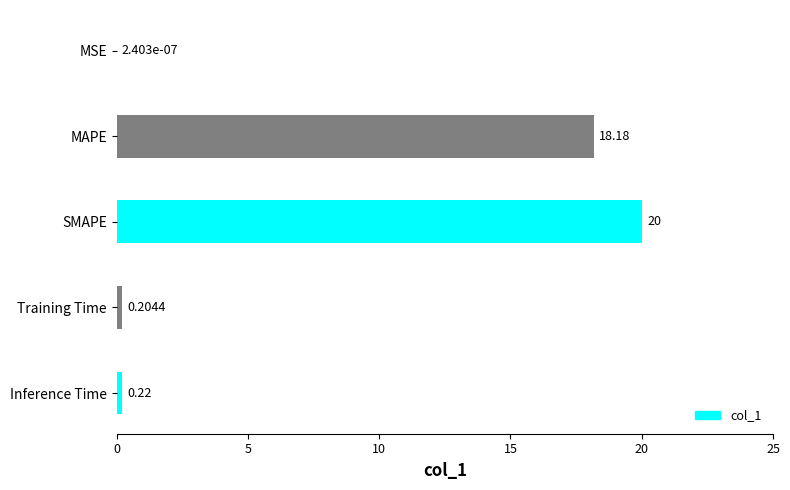

What is the sum of the values at MAPE and MSE?

18.2